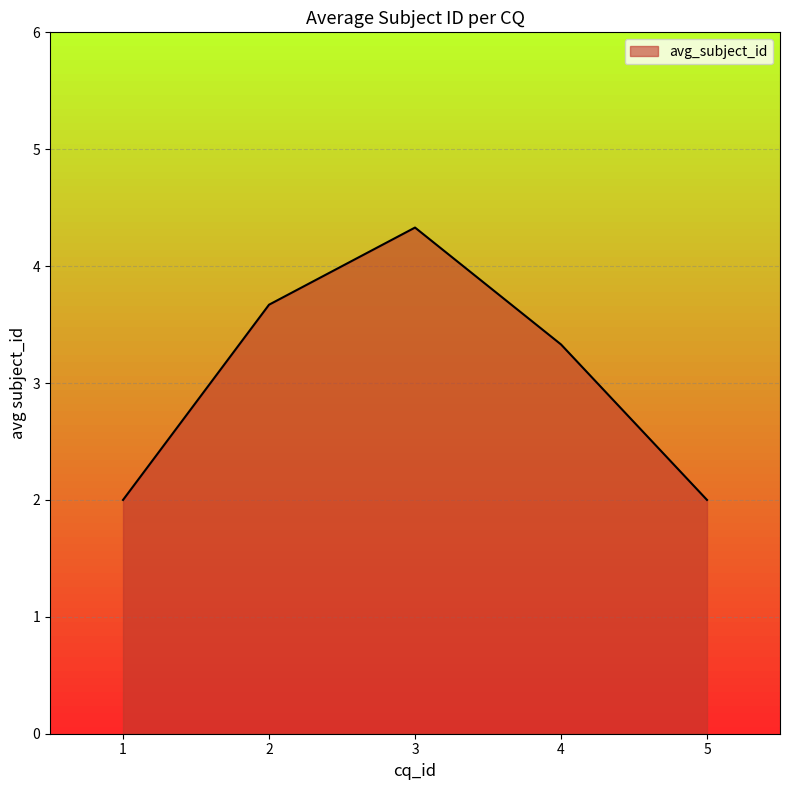

What is the smallest value displayed?

2.0